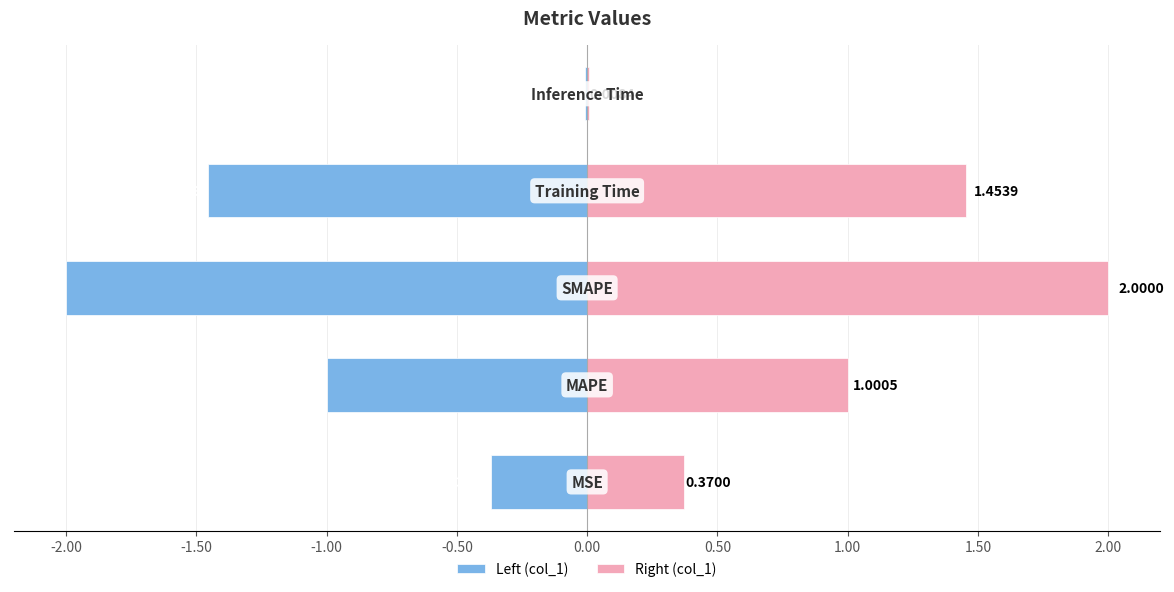

Reading left to right, list all the values displayed in this chart.

Left (col_1): -2.50=-0.4	-2.00=-1.0	-1.50=-2.0	-1.00=-1.5	-0.50=-0.0
Right (col_1): -2.50=0.4	-2.00=1.0	-1.50=2.0	-1.00=1.5	-0.50=0.0